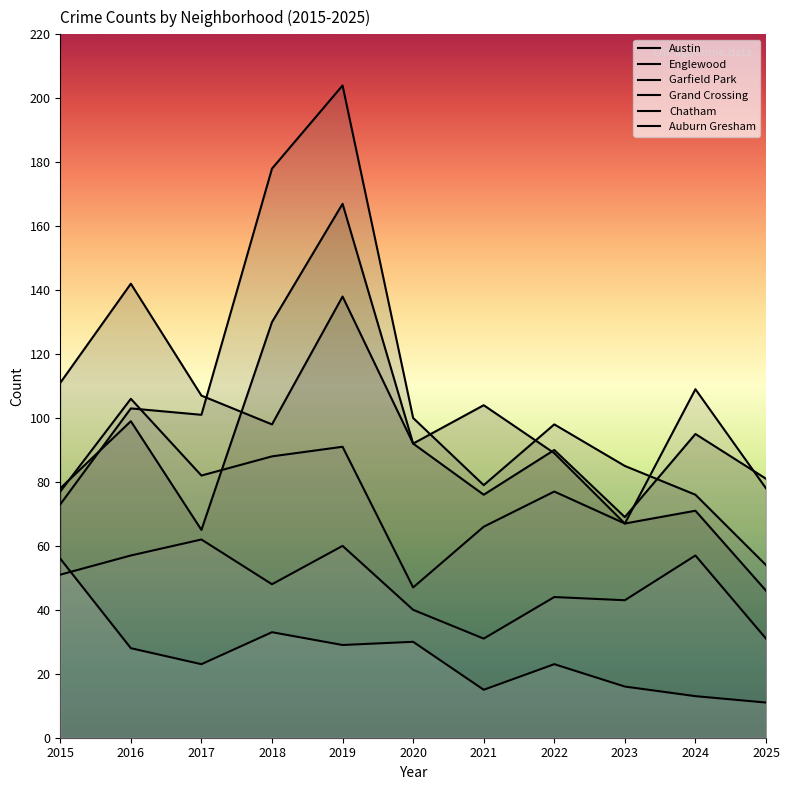

How many values in the Chatham series are below 48?

5